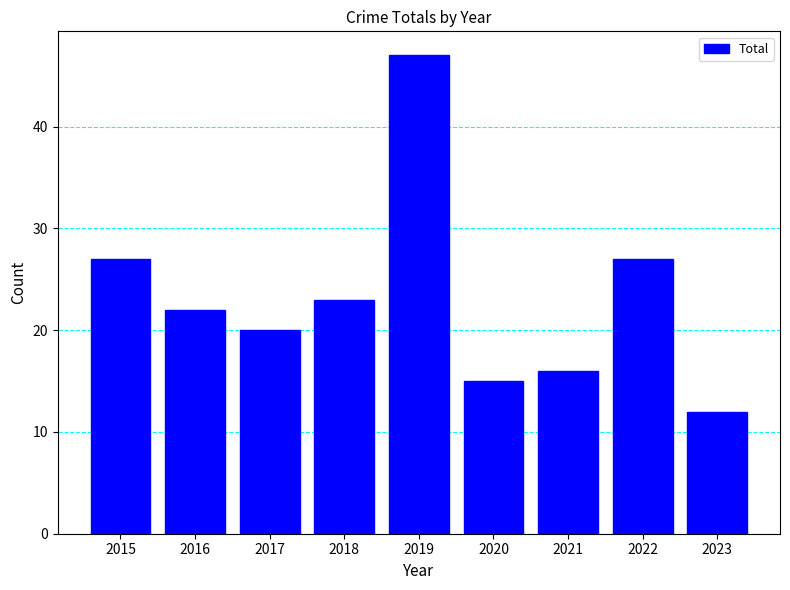

At which category does the chart reach its peak across all series?

2019